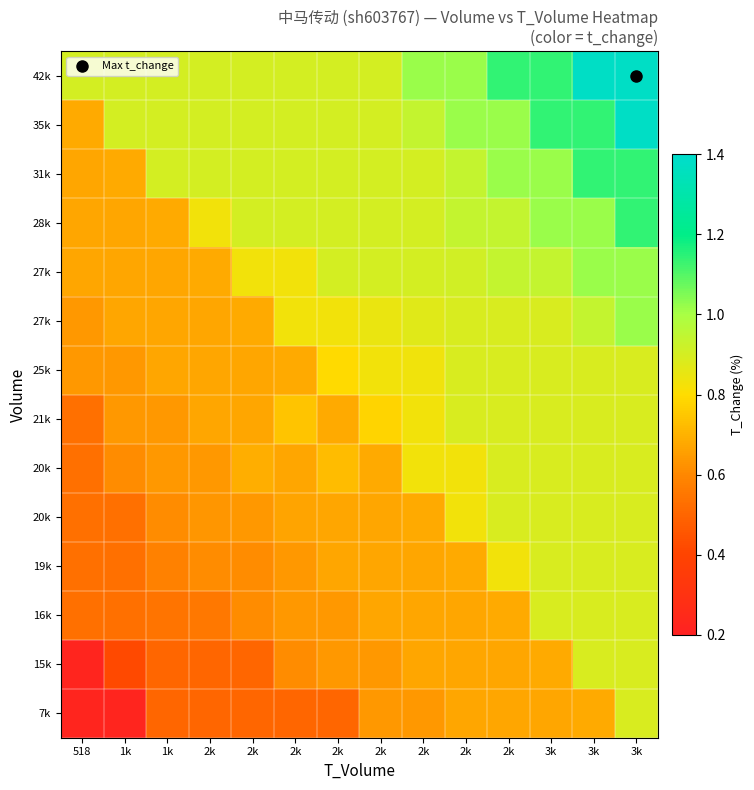

What is the total value across all series at 1k?

8.6